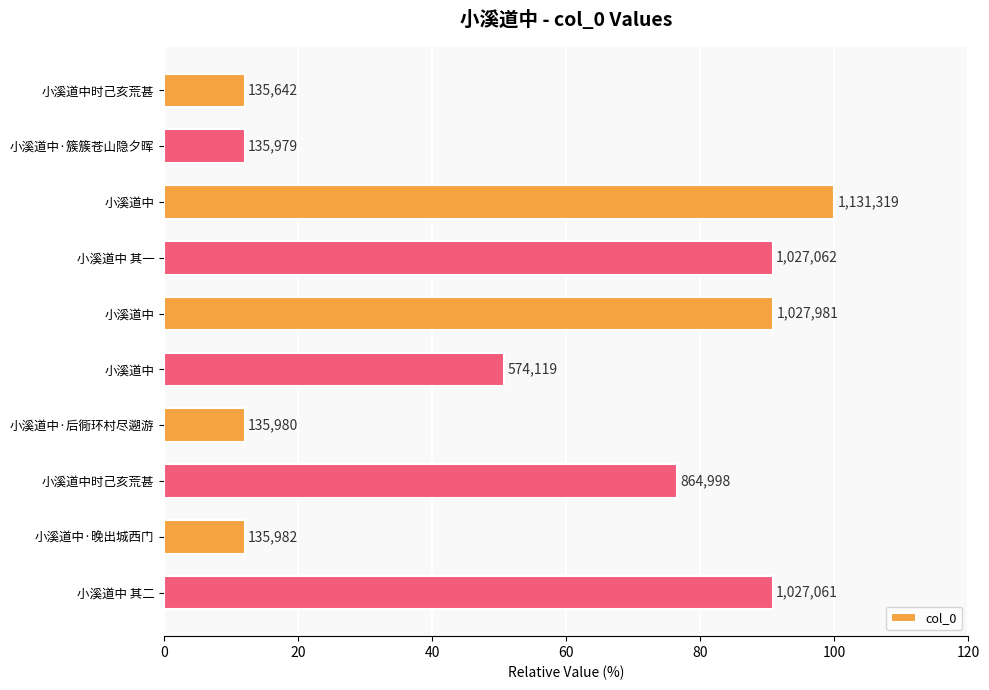

How many bars are there in total?

10